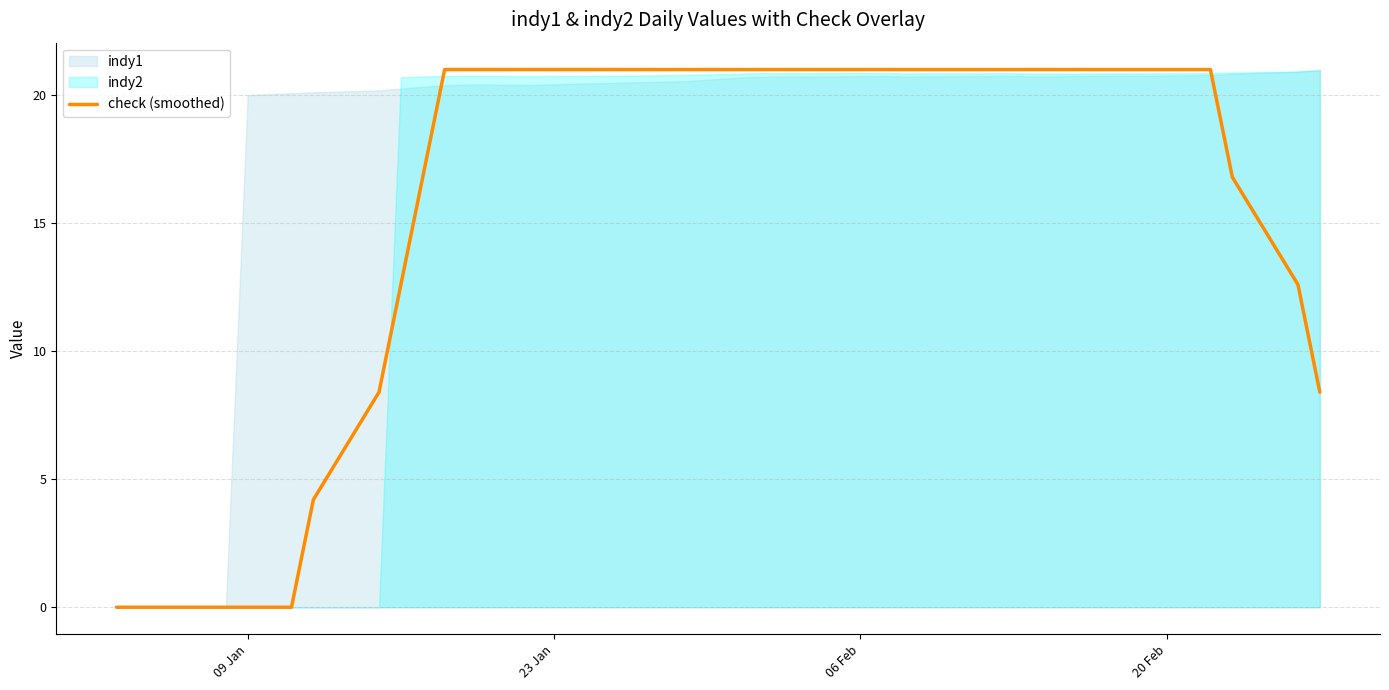

The check (smoothed) series shows 21.0 at 06 Feb. True or false?

True